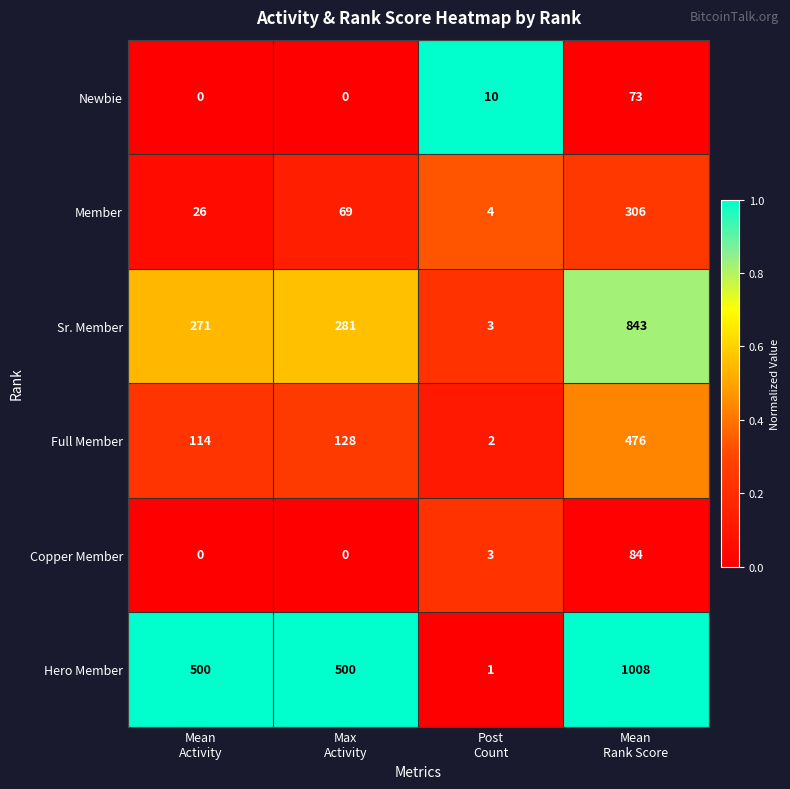

Rank the series by their maximum value, from highest to lowest.

Hero Member, Sr. Member, Full Member, Member, Copper Member, Newbie